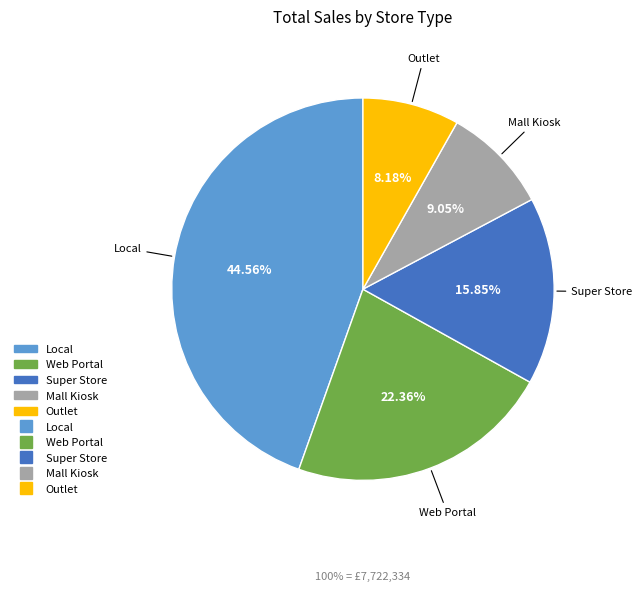

Is there a majority slice in this chart?

No